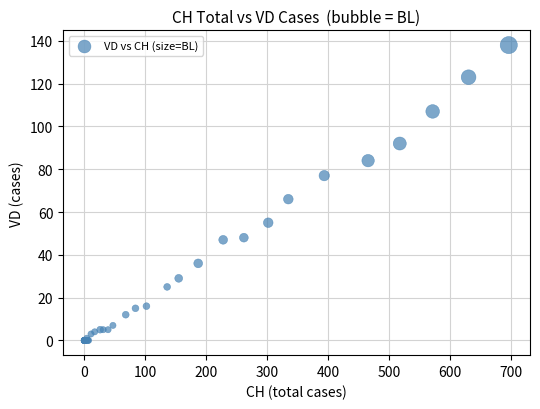

What Y value in the scatter plot is closest to 69?

66